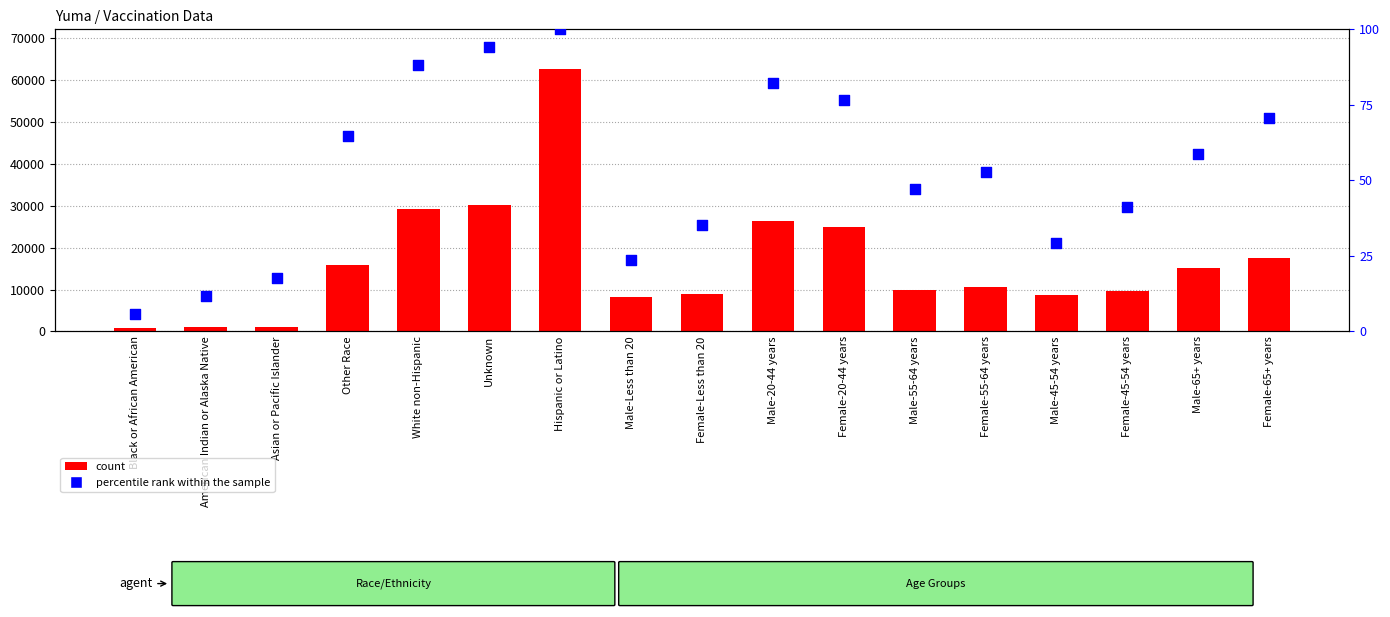

Which series reaches the minimum Y coordinate?

percentile rank within the sample